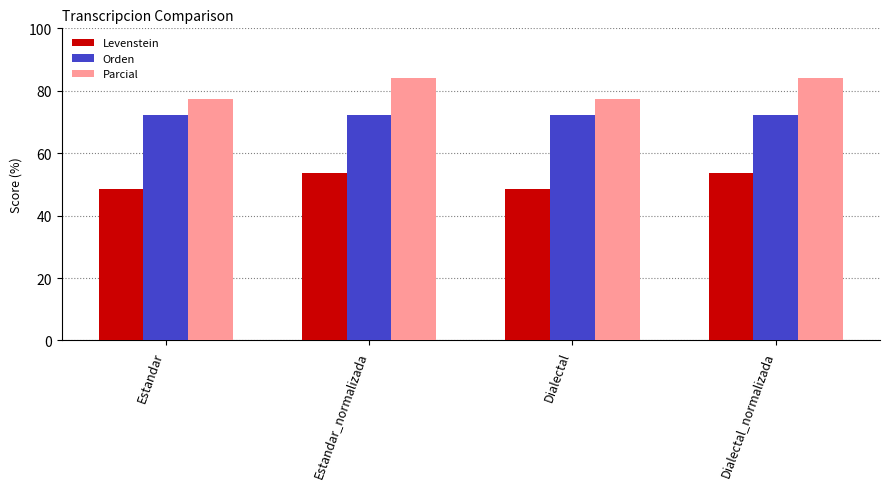

What is the difference between the highest and lowest values at Estandar?

28.9